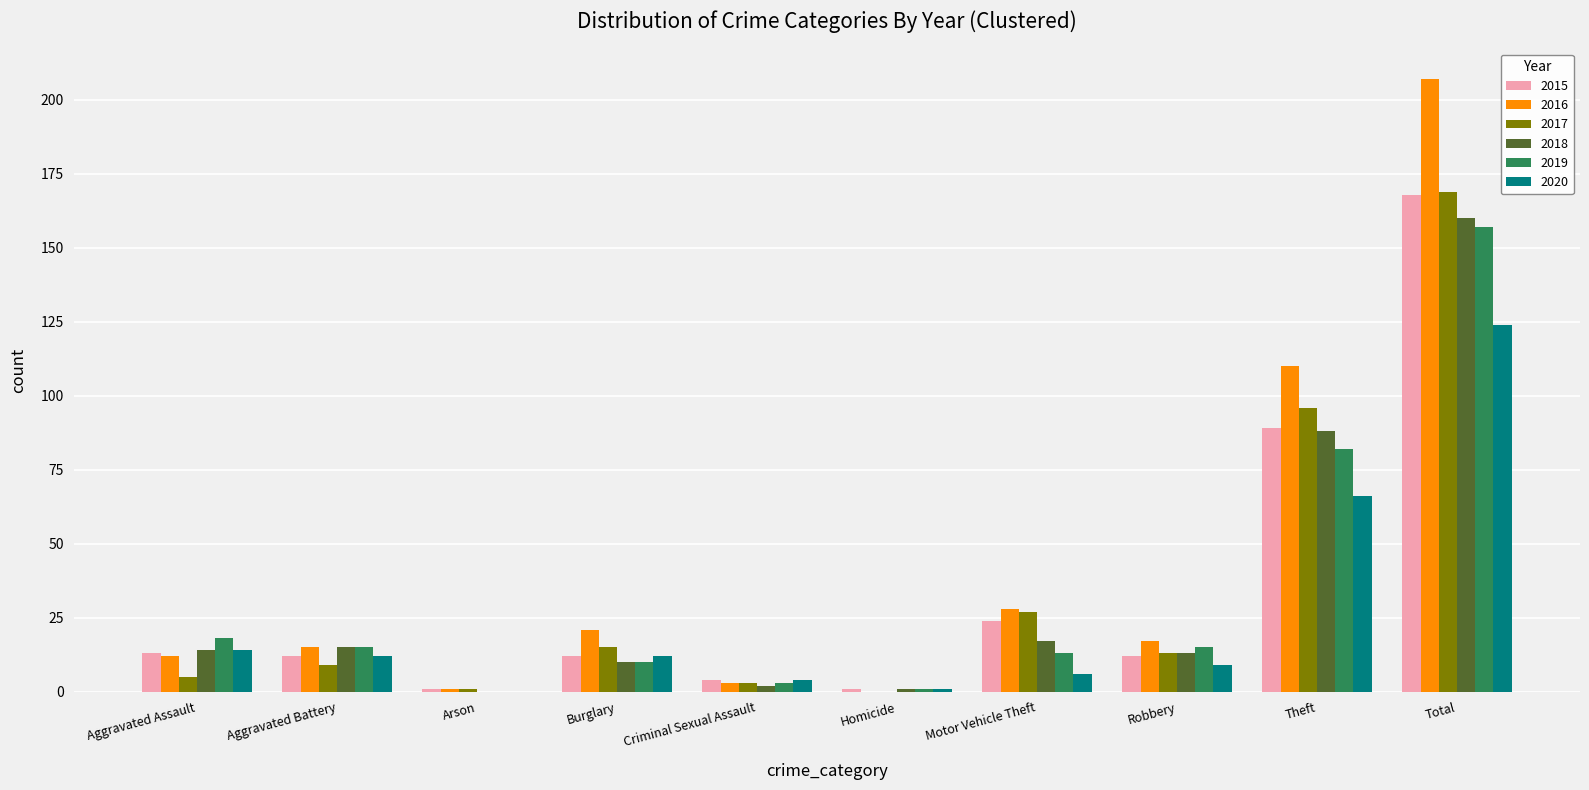

What is the approximate value of 2017 at Theft, to the nearest 50?

100